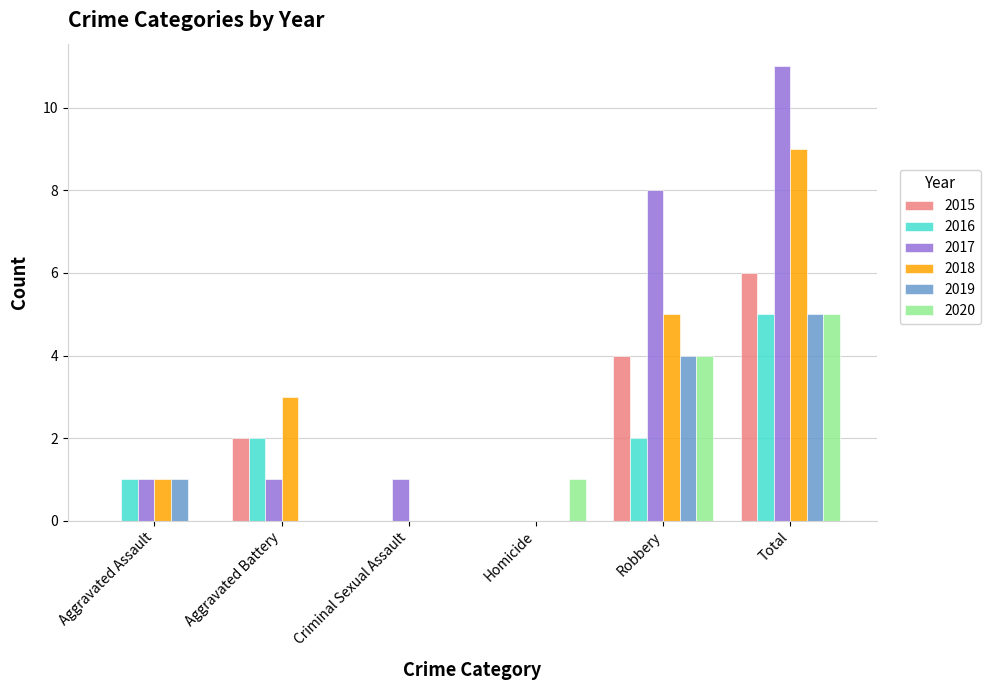

Reading right to left, list all the values displayed in this chart.

2015: Total=6	Robbery=4	Homicide=0	Criminal Sexual Assault=0	Aggravated Battery=2	Aggravated Assault=0
2016: Total=5	Robbery=2	Homicide=0	Criminal Sexual Assault=0	Aggravated Battery=2	Aggravated Assault=1
2017: Total=11	Robbery=8	Homicide=0	Criminal Sexual Assault=1	Aggravated Battery=1	Aggravated Assault=1
2018: Total=9	Robbery=5	Homicide=0	Criminal Sexual Assault=0	Aggravated Battery=3	Aggravated Assault=1
2019: Total=5	Robbery=4	Homicide=0	Criminal Sexual Assault=0	Aggravated Battery=0	Aggravated Assault=1
2020: Total=5	Robbery=4	Homicide=1	Criminal Sexual Assault=0	Aggravated Battery=0	Aggravated Assault=0